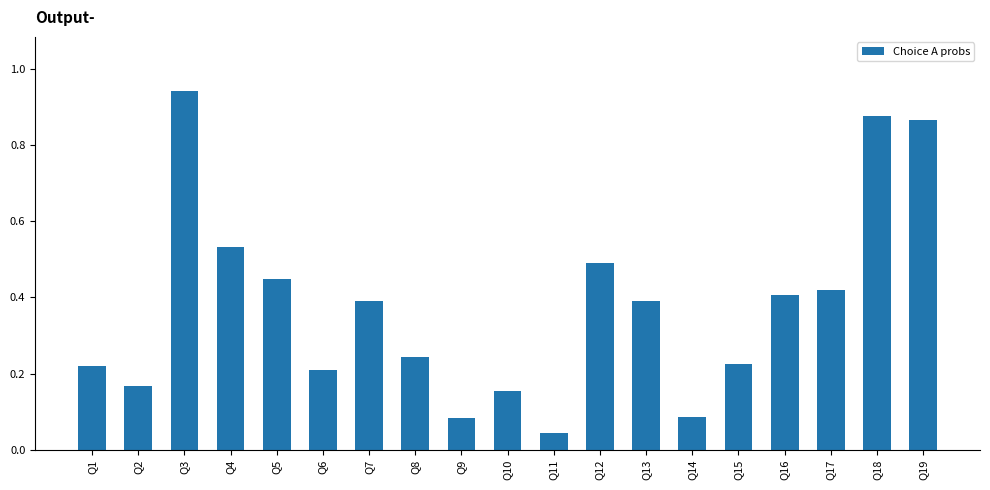

What is the sum of the values at Q15 and Q11?

0.3